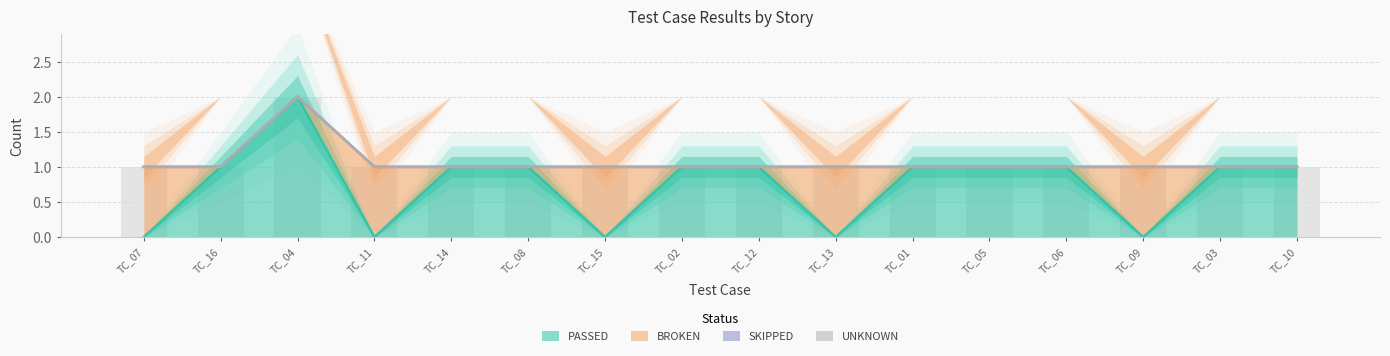

Between TC_07 and TC_09, which series saw the biggest shift?

PASSED